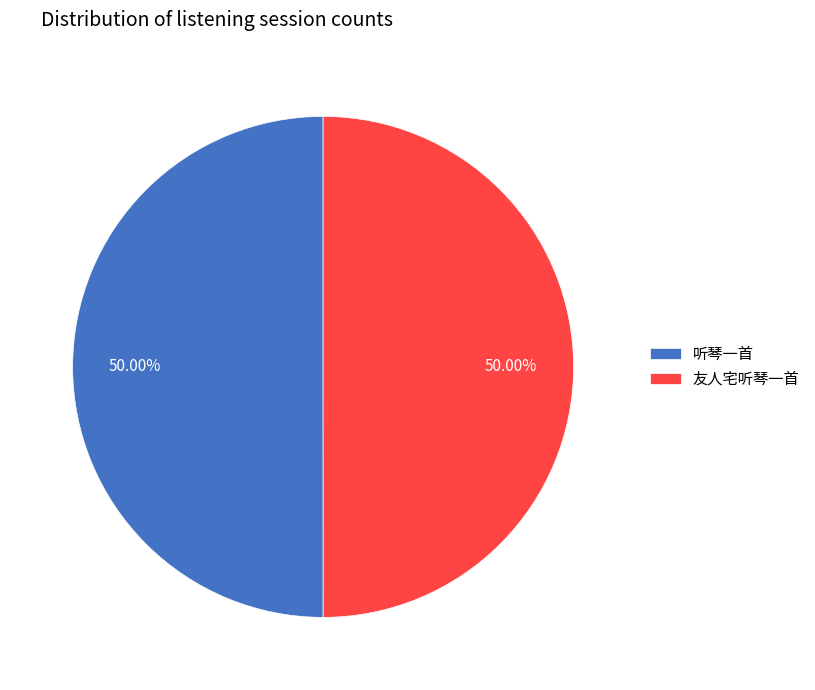

What is the ratio of the value at 友人宅听琴一首 to the value at 听琴一首?

1.0